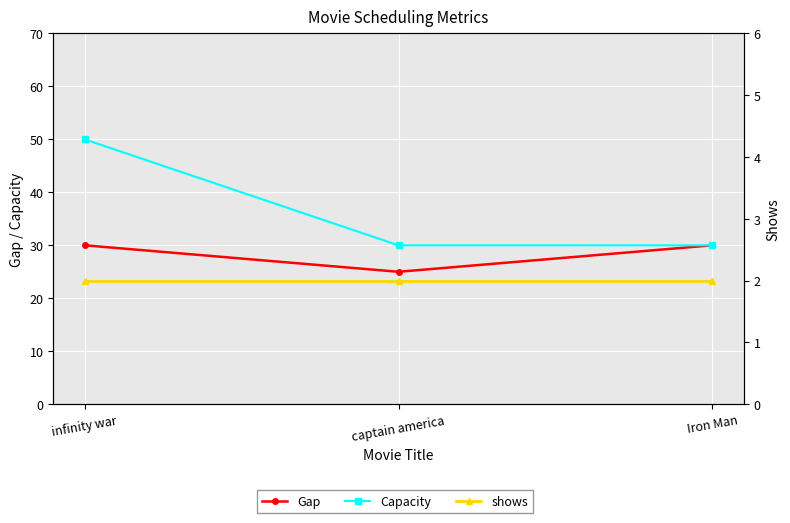

The shows series shows 1 at infinity war. True or false?

False